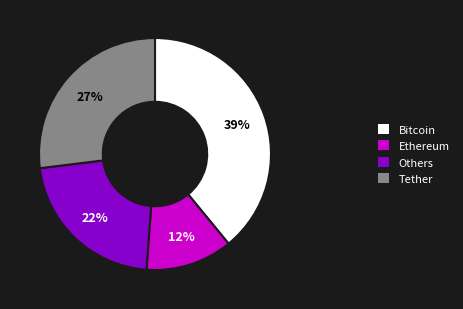

How many slices are in this pie chart?

4